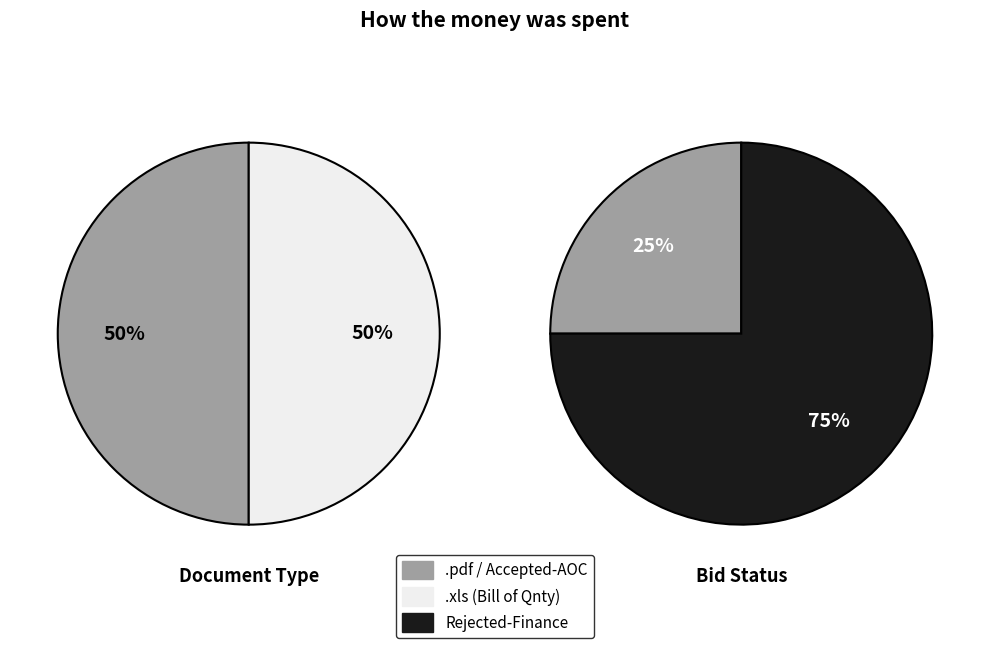

Which category has the biggest portion of the pie?

Rejected-Finance